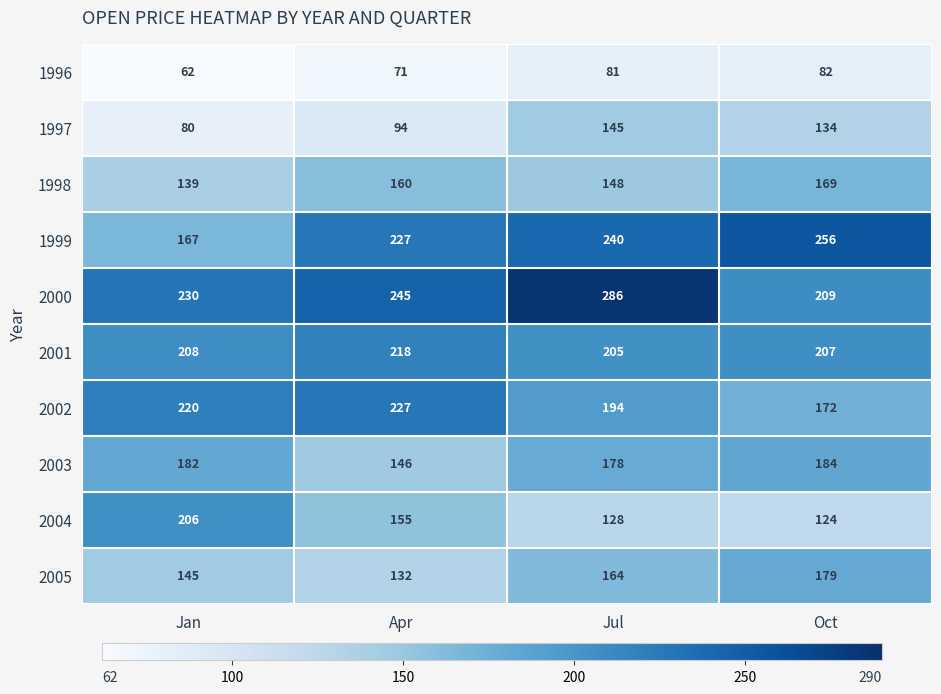

Is it true that 2000 equals 407 at Apr?

False